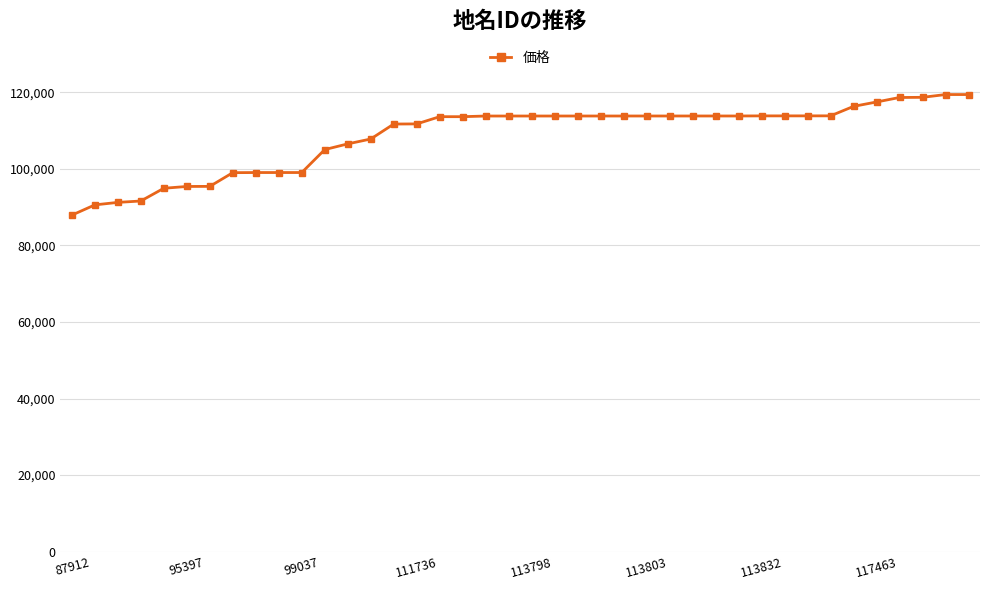

How many series are shown in this chart?

1